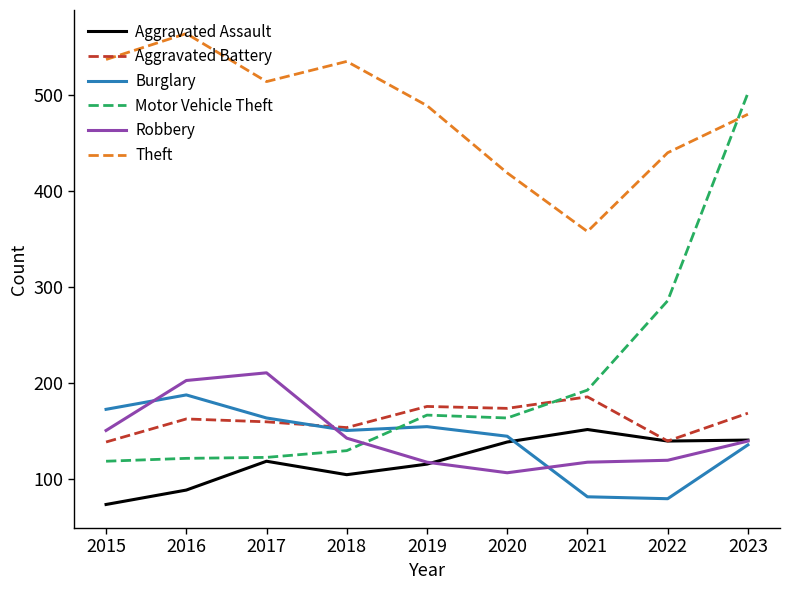

What is the minimum value for Burglary?

80